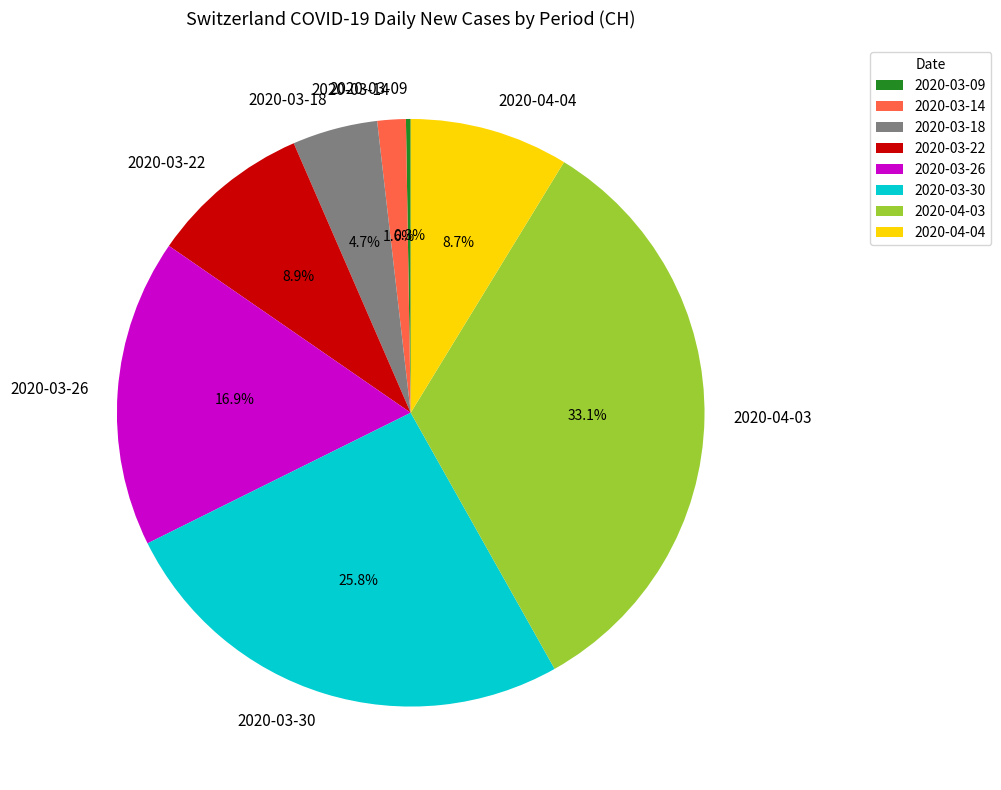

Is there a majority slice in this chart?

No